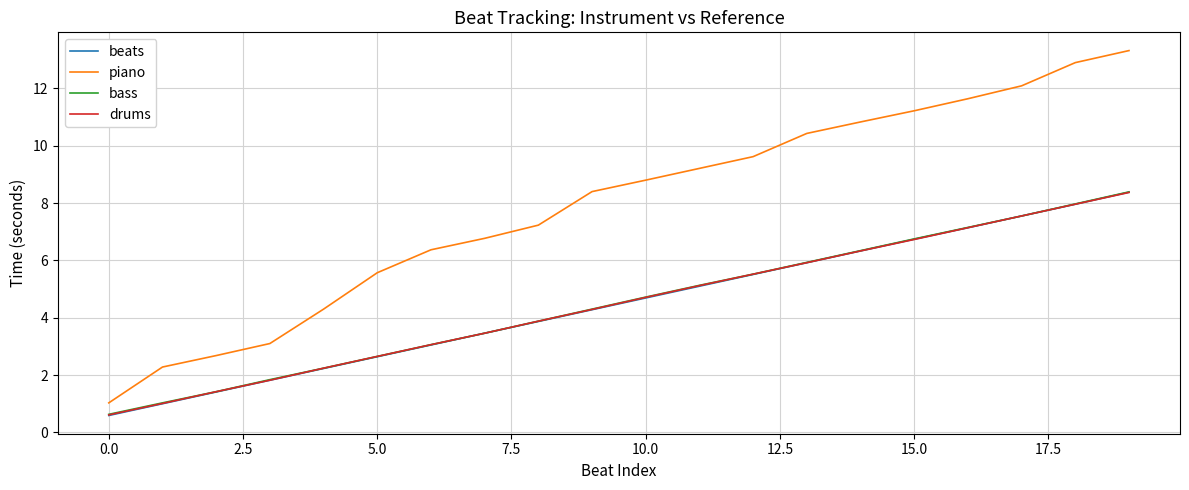

What is the difference between the maximum and minimum values in the piano series?

12.3